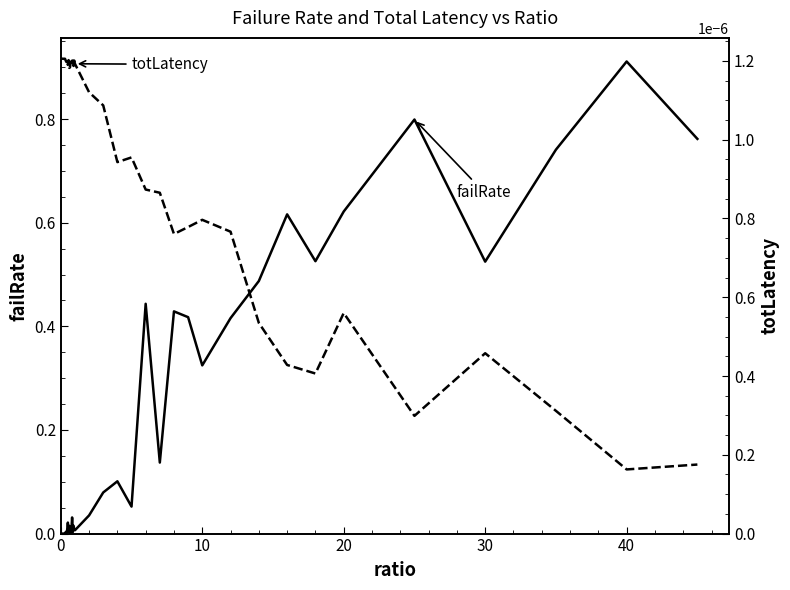

True or false: totLatency has more than 1 interior local peaks.

True